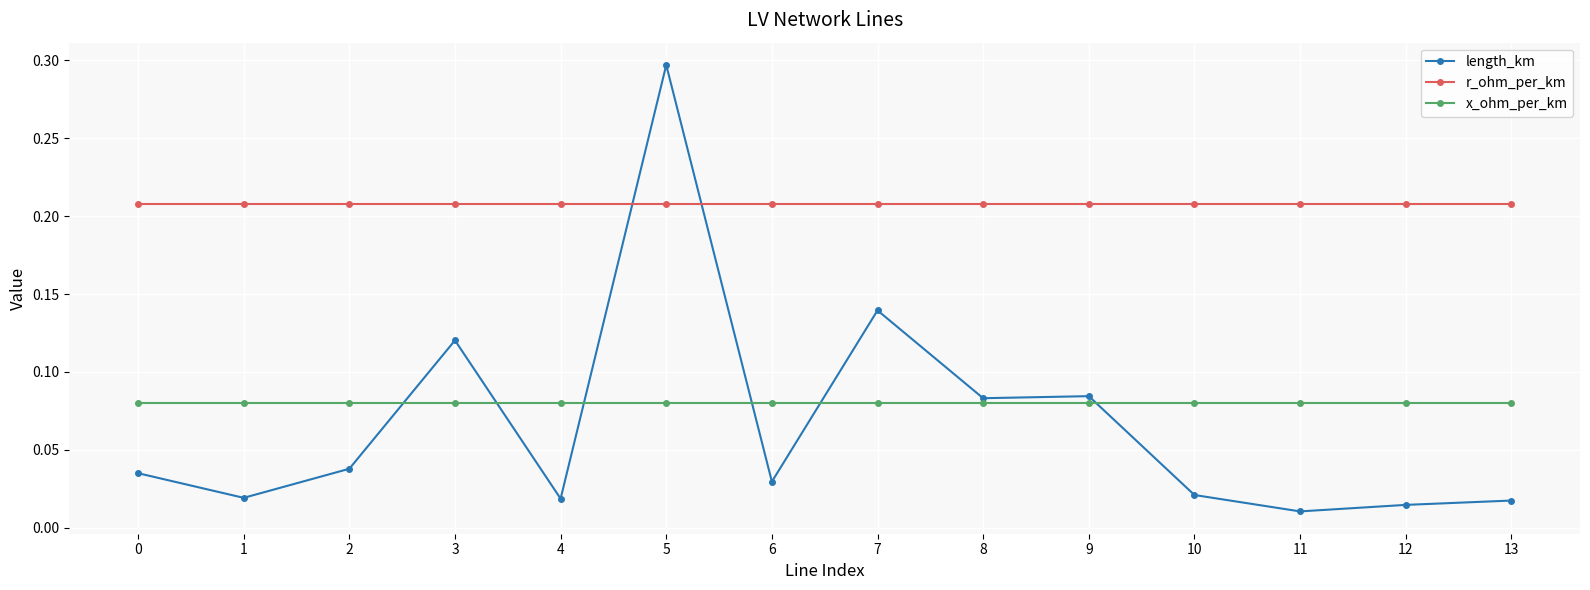

After their last crossing, which series has the higher values: length_km or r_ohm_per_km?

r_ohm_per_km